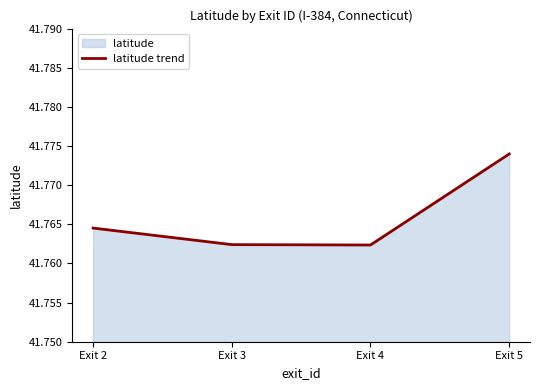

At which category does the data reach its first local valley?

Exit 4